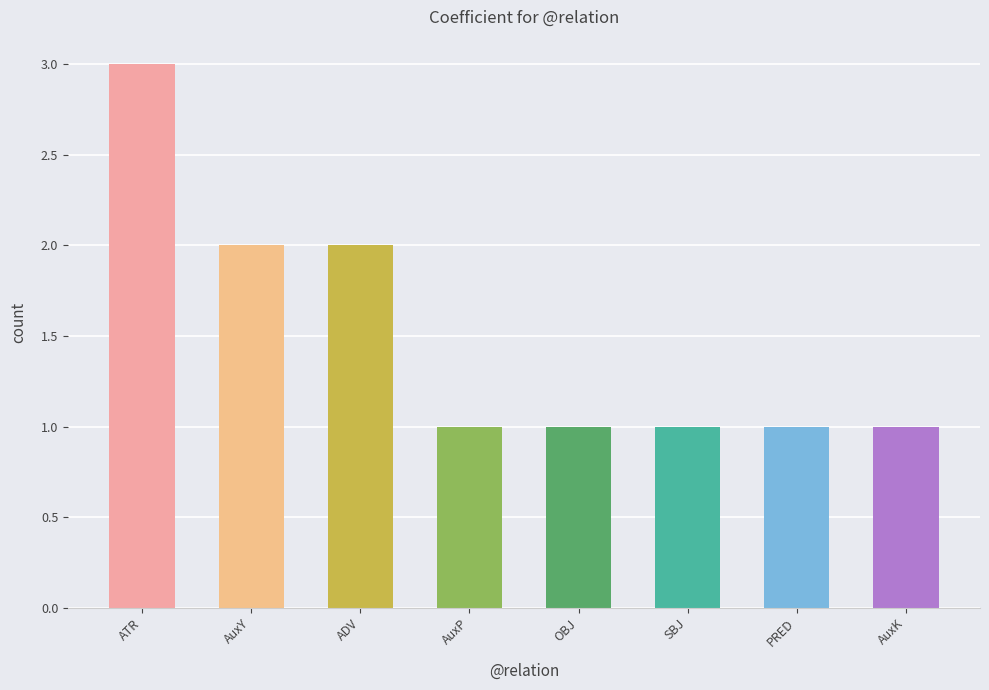

What is the greatest value displayed?

3